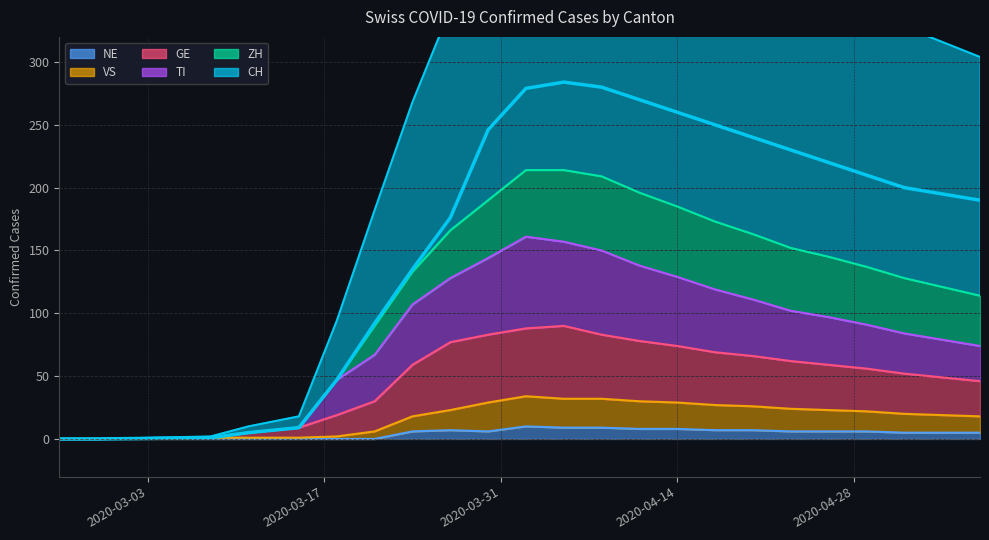

Count the number of data series in this chart.

6